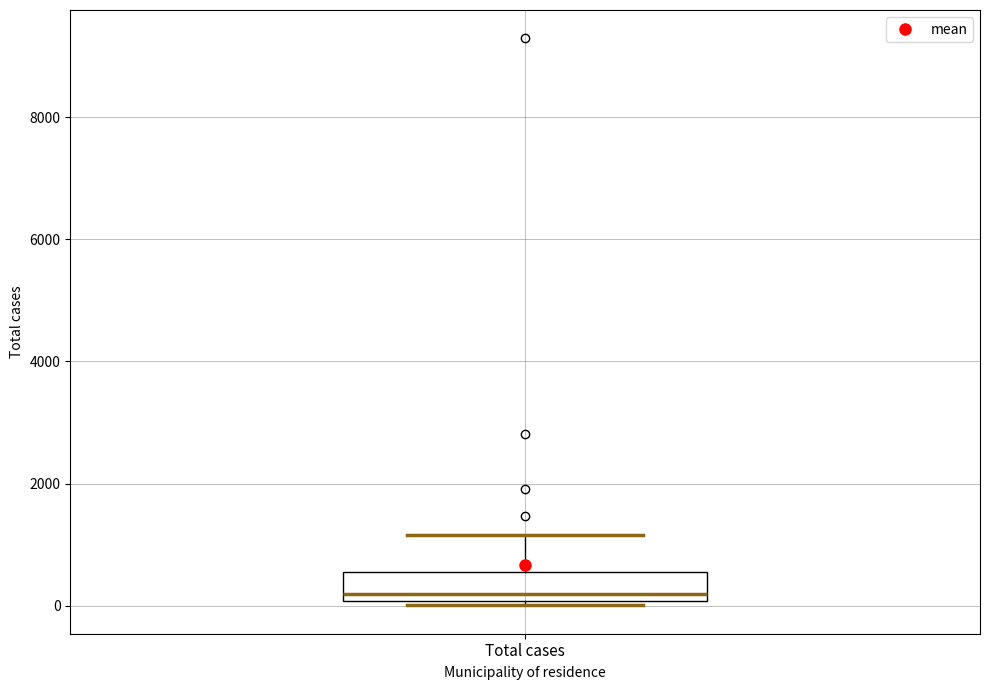

Where is the upper edge of the box for Total cases on the y-axis? The values are not printed on the chart, so give them approximately, as read against the axis.

600